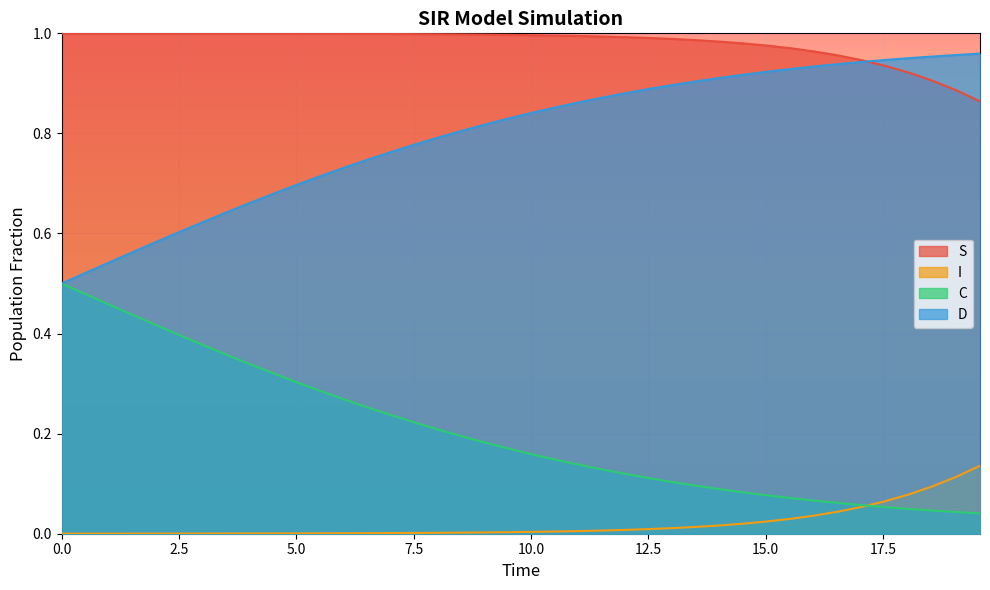

Reading left to right, what are all the values shown in this chart?

S: 1.0	1.0	1.0	1.0	1.0	1.0	1.0	1.0	1.0	1.0	1.0	1.0	1.0	1.0	1.0	1.0	1.0	1.0	1.0	1.0	1.0	1.0	1.0	1.0	1.0	1.0	1.0	1.0	1.0	1.0	1.0	1.0	1.0	1.0	0.9	0.9	0.9	0.9	0.9	0.9
I: 0.0	0.0	0.0	0.0	0.0	0.0	0.0	0.0	0.0	0.0	0.0	0.0	0.0	0.0	0.0	0.0	0.0	0.0	0.0	0.0	0.0	0.0	0.0	0.0	0.0	0.0	0.0	0.0	0.0	0.0	0.0	0.0	0.0	0.0	0.1	0.1	0.1	0.1	0.1	0.1
C: 0.5	0.5	0.5	0.4	0.4	0.4	0.4	0.4	0.3	0.3	0.3	0.3	0.3	0.3	0.2	0.2	0.2	0.2	0.2	0.2	0.2	0.1	0.1	0.1	0.1	0.1	0.1	0.1	0.1	0.1	0.1	0.1	0.1	0.1	0.1	0.1	0.0	0.0	0.0	0.0
D: 0.5	0.5	0.5	0.6	0.6	0.6	0.6	0.6	0.7	0.7	0.7	0.7	0.7	0.7	0.8	0.8	0.8	0.8	0.8	0.8	0.8	0.9	0.9	0.9	0.9	0.9	0.9	0.9	0.9	0.9	0.9	0.9	0.9	0.9	0.9	0.9	1.0	1.0	1.0	1.0